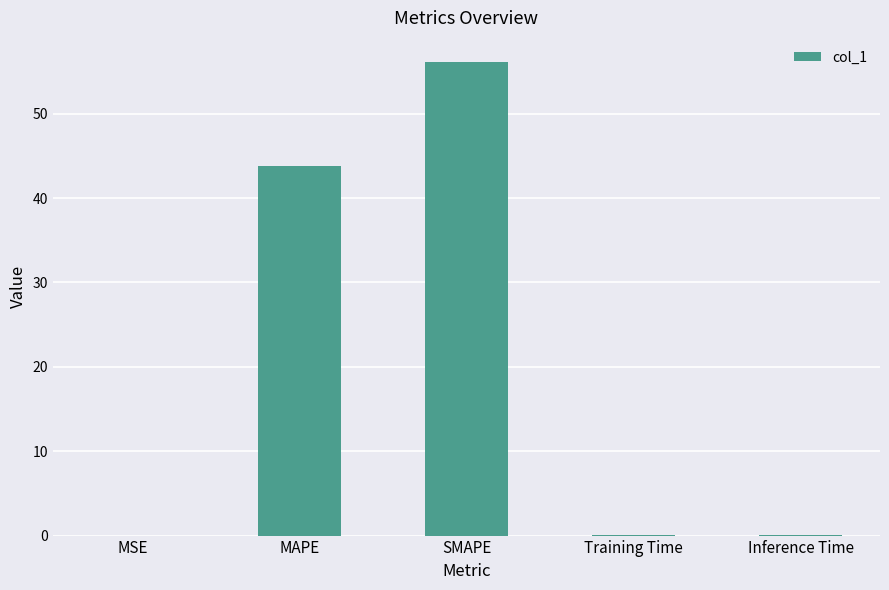

Does the chart contain stacked bars?

No